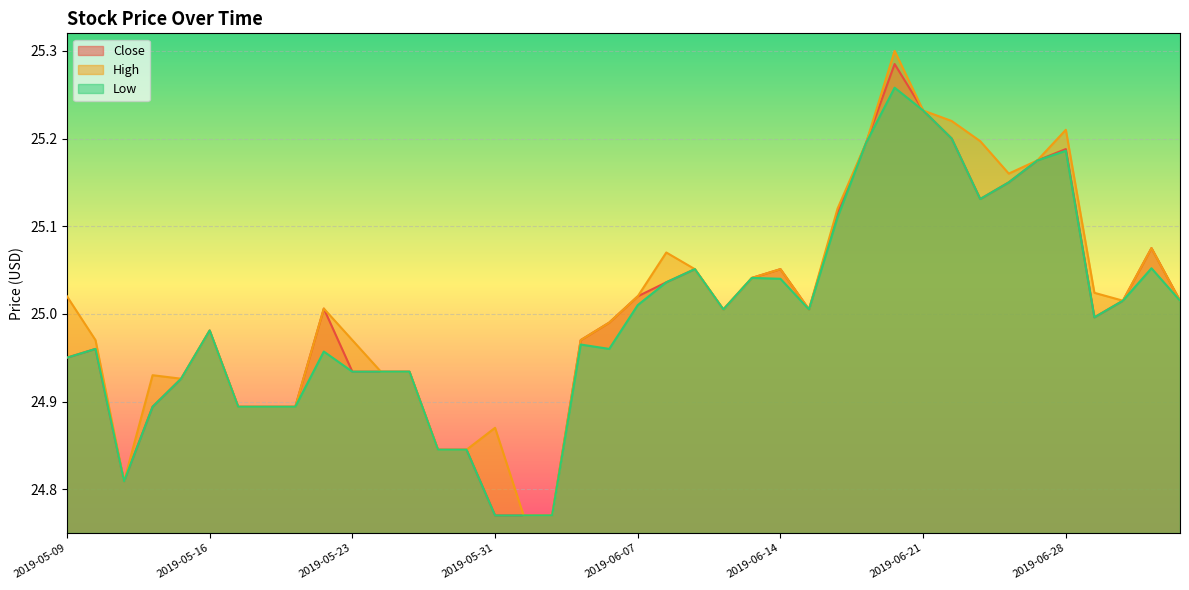

What is the label of the 18th point from the right?

2019-06-11